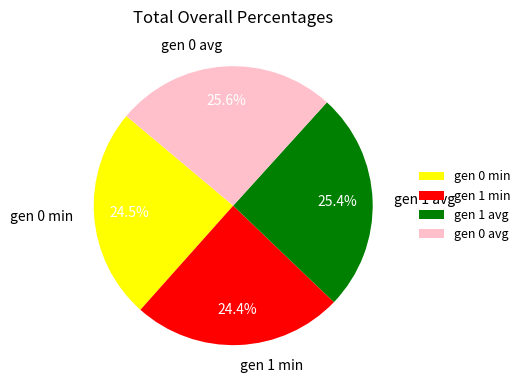

What portion of the pie excludes gen 0 min?

75.5%